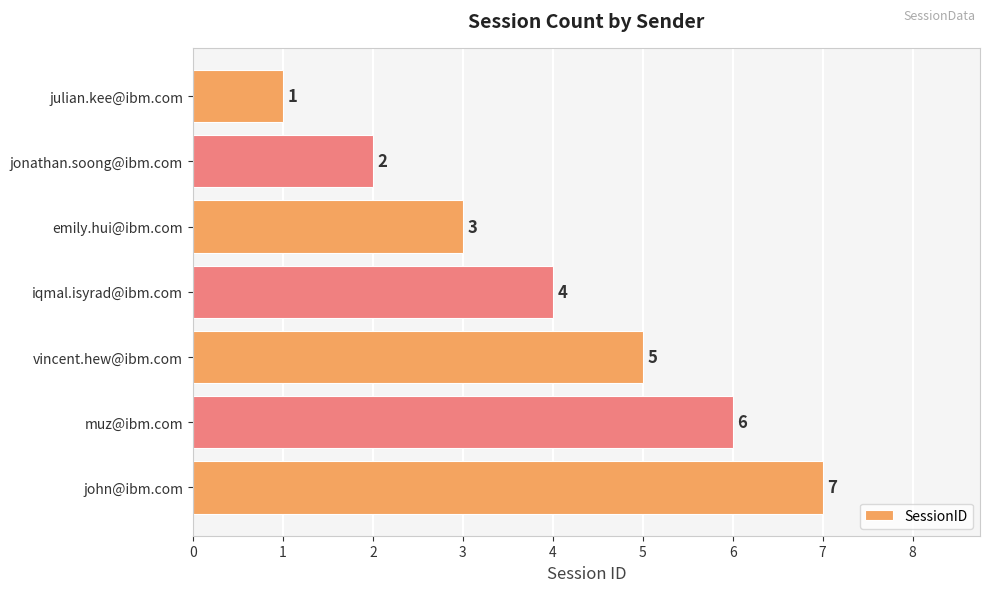

At which label is the value closest to 4?

iqmal.isyrad@ibm.com